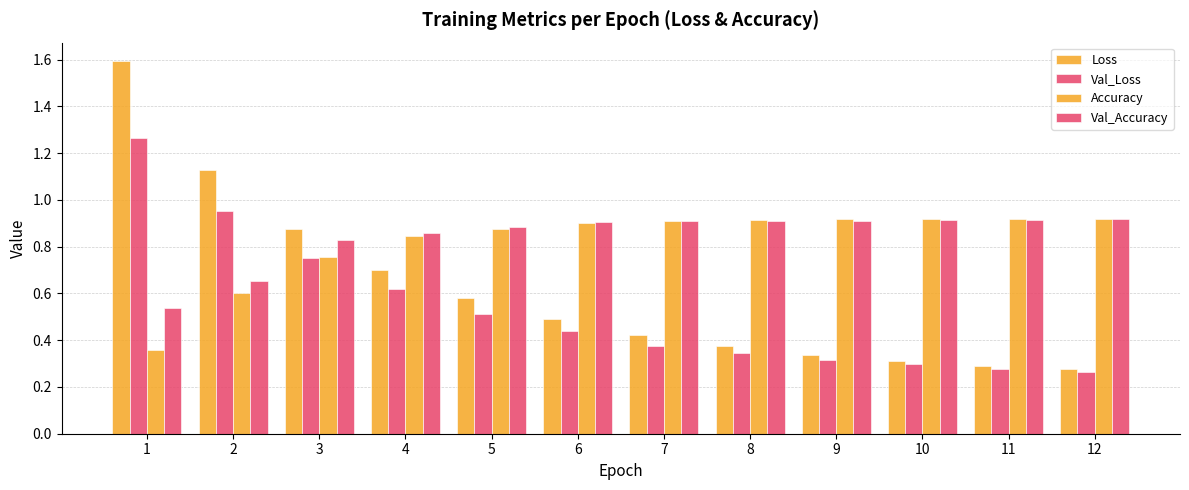

How many bars are there in each group?

4